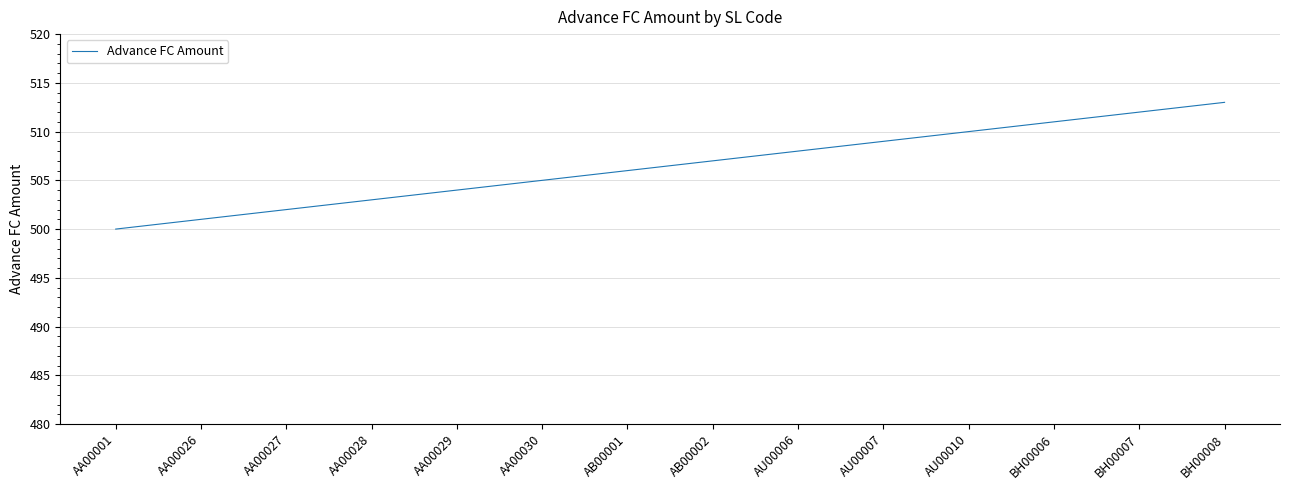

What position from the left is AB00001?

7